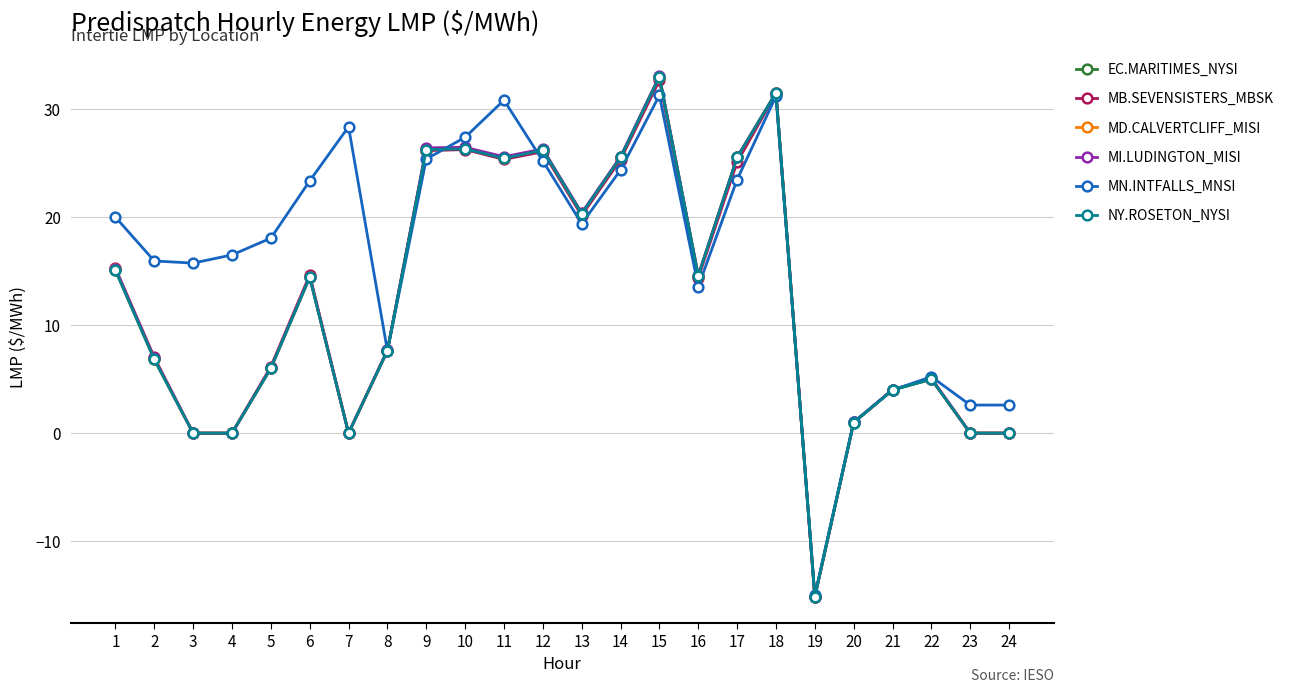

Does the chart have visible grid lines?

Yes